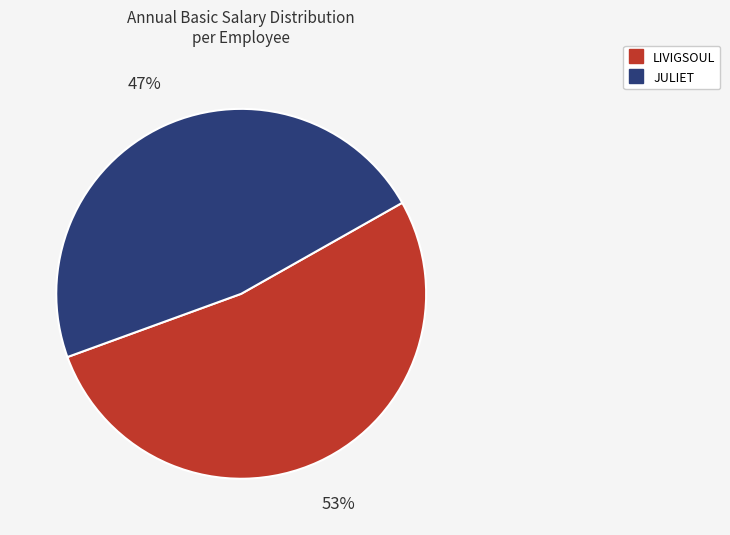

Do JULIET and LIVIGSOUL together represent more than half of the pie?

Yes